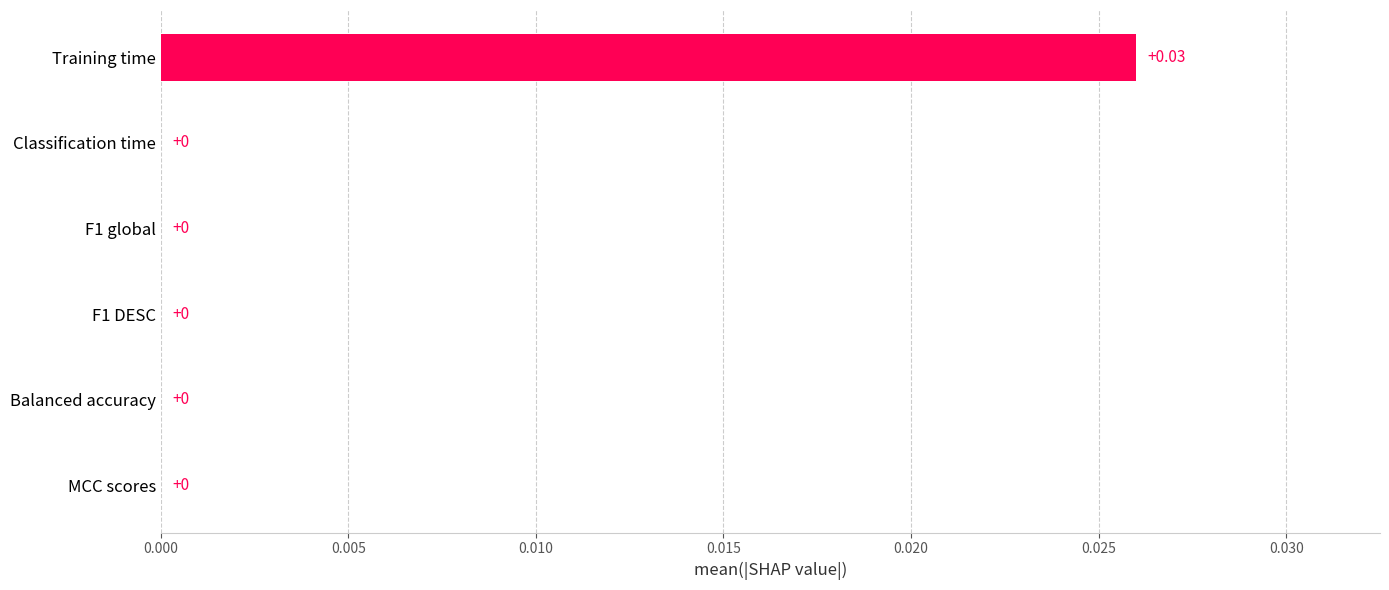

Which has a higher value, Training time or MCC scores?

Training time